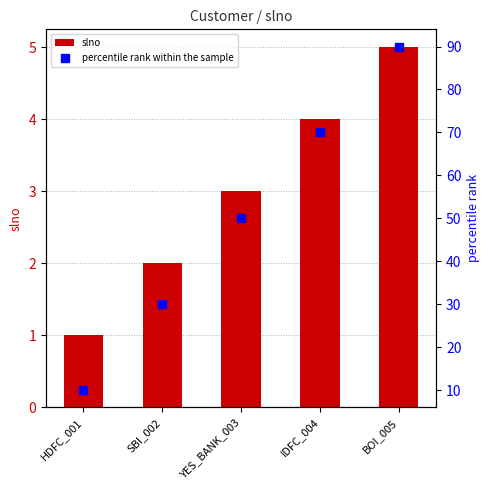

At which category is the sum across all series the highest?

BOI_005